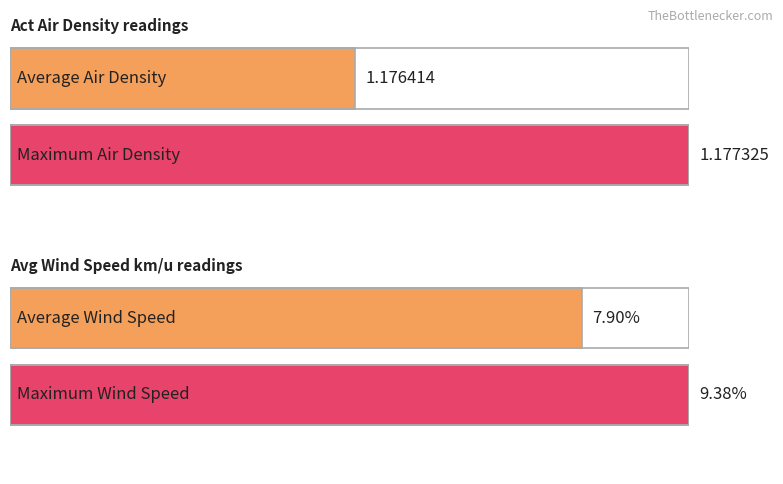

The Act Air Density series shows 1.7 at 13:35. True or false?

False